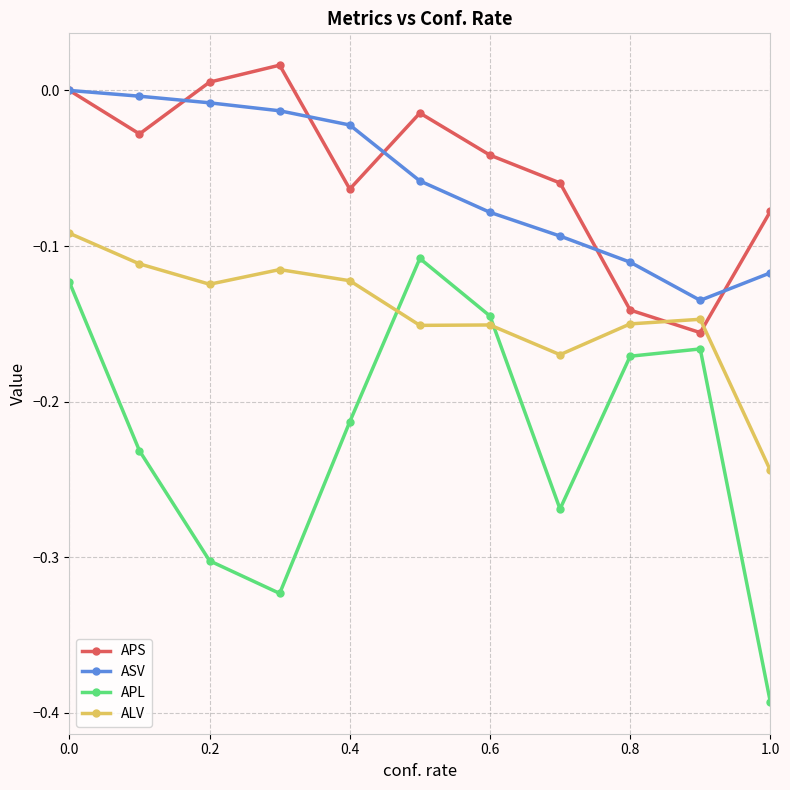

Which series has the largest range (max minus min)?

APL